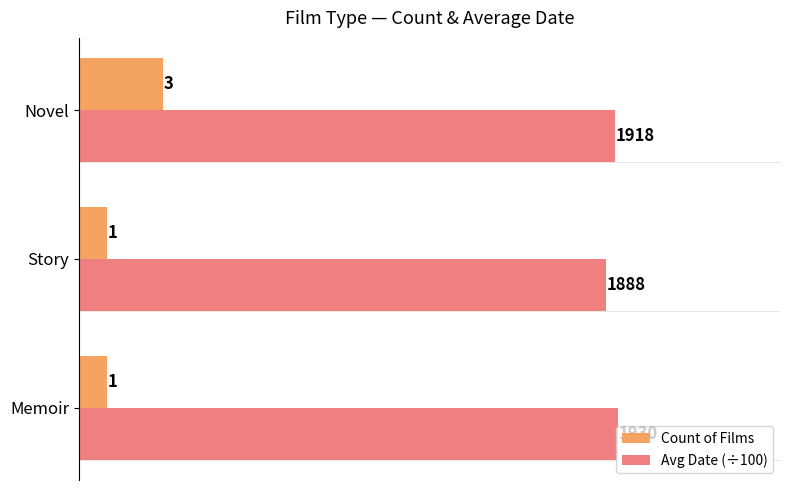

Rank the series by their maximum value, from lowest to highest.

Count of Films, Avg Date (÷100)